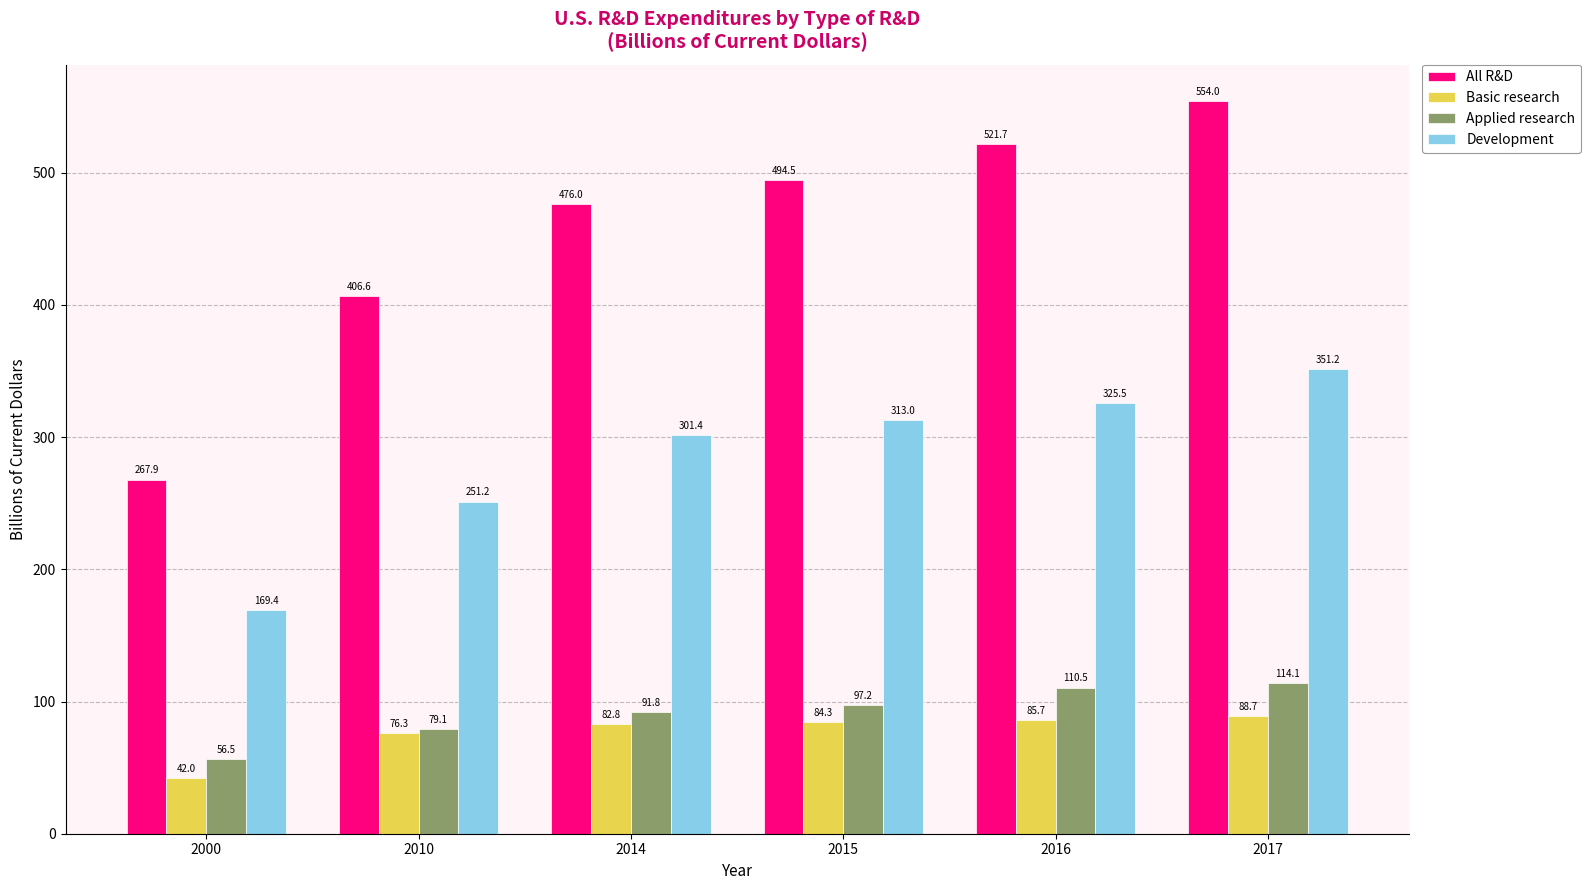

What is the sum of all Applied research values?

549.2